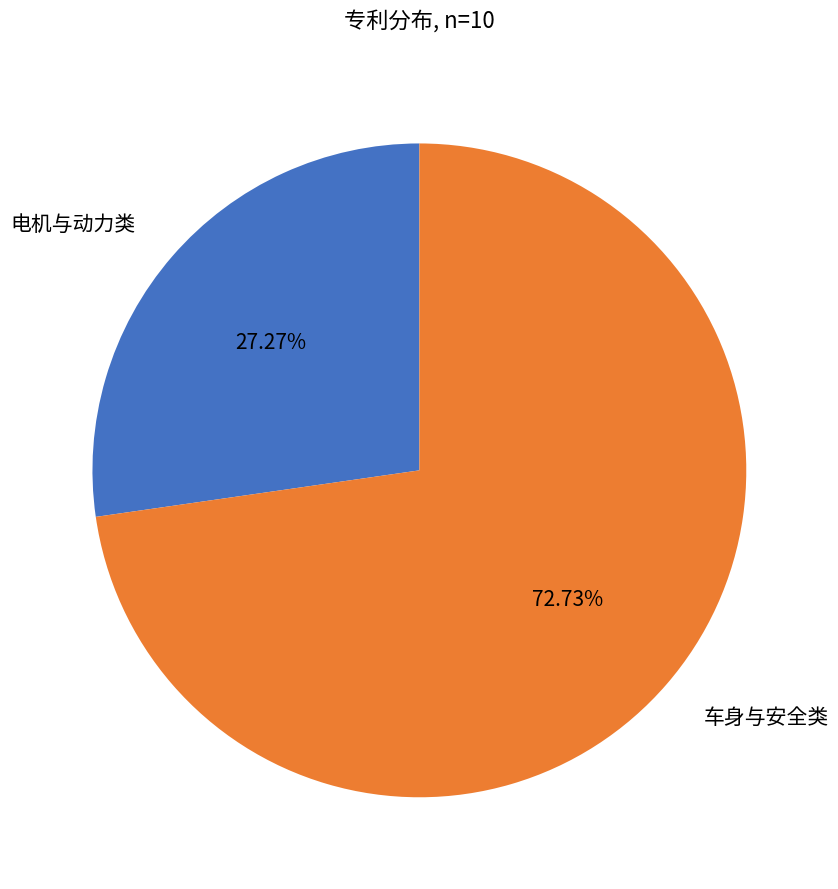

Which slice is the largest?

车身与安全类